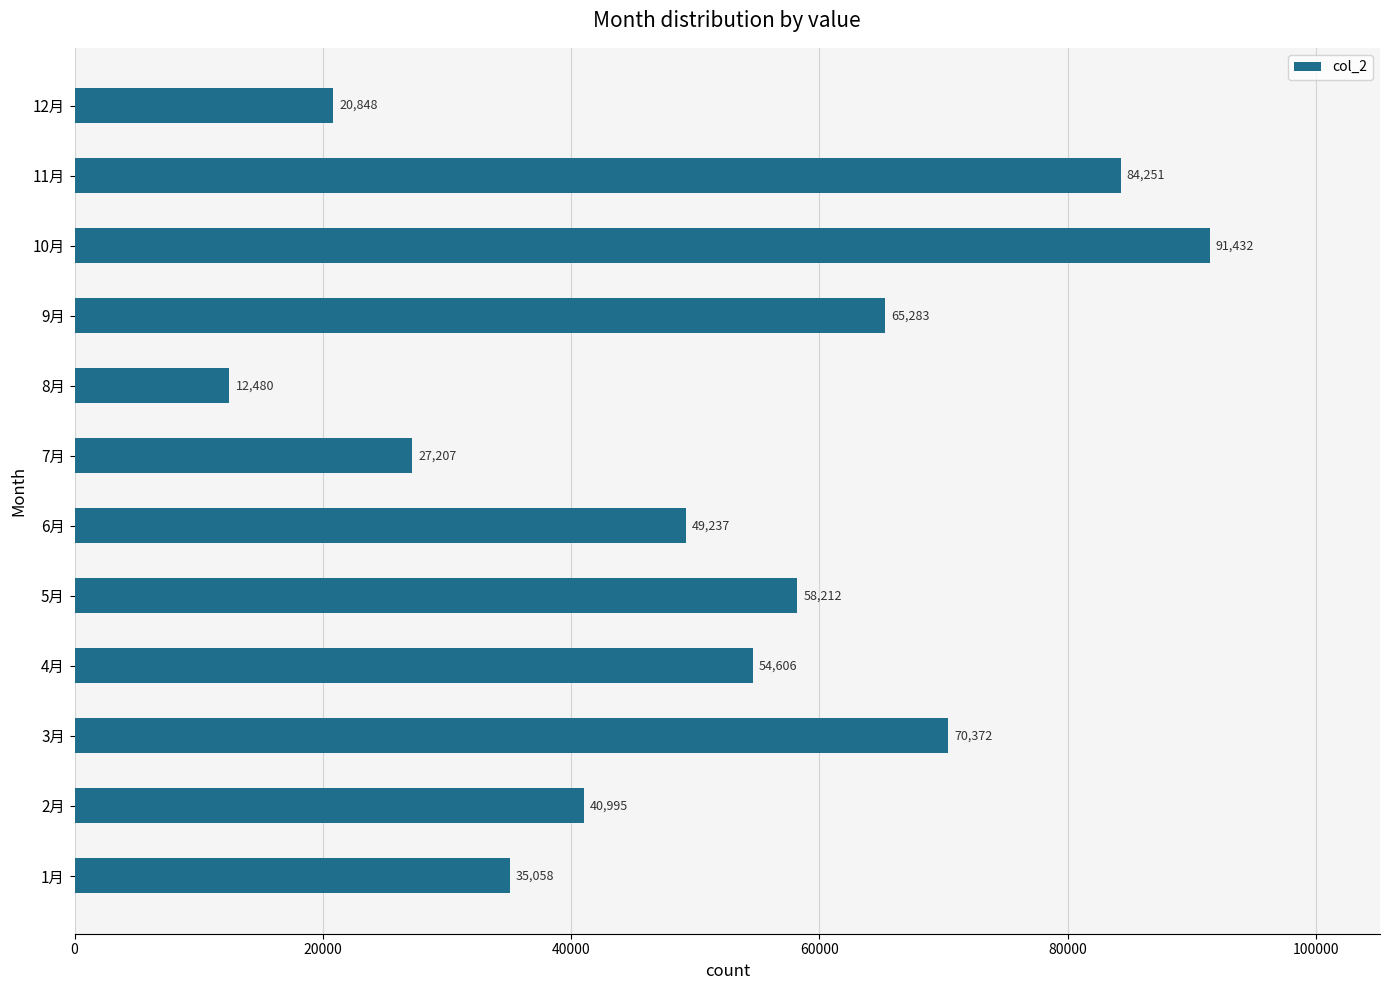

Which label corresponds to the smallest value in the chart?

8月